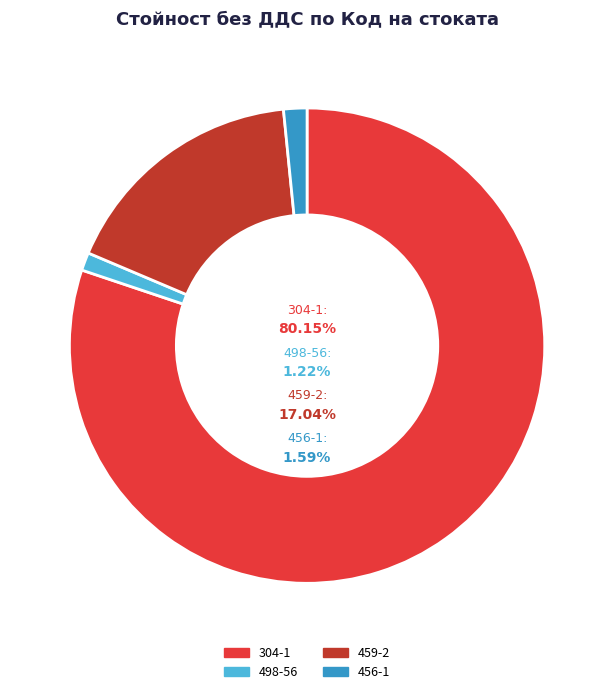

Combined, do 304-1 and 456-1 account for over 50%?

Yes